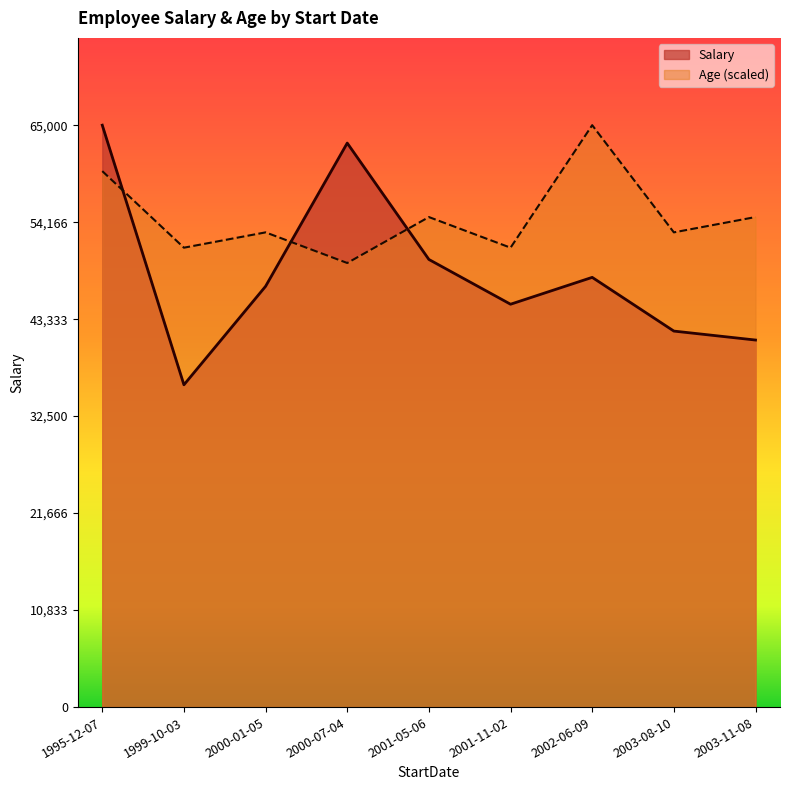

Does the chart have visible grid lines?

No